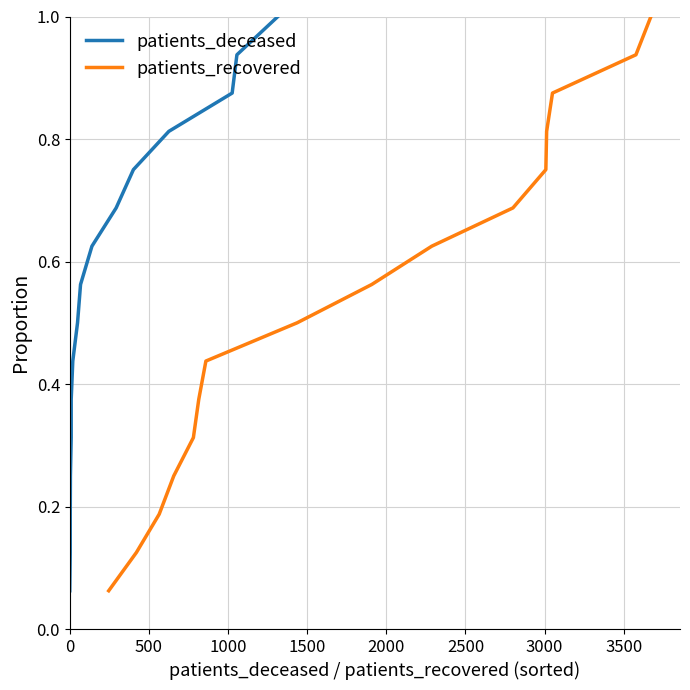

True or false: patients_deceased and patients_recovered intersect in this chart.

False